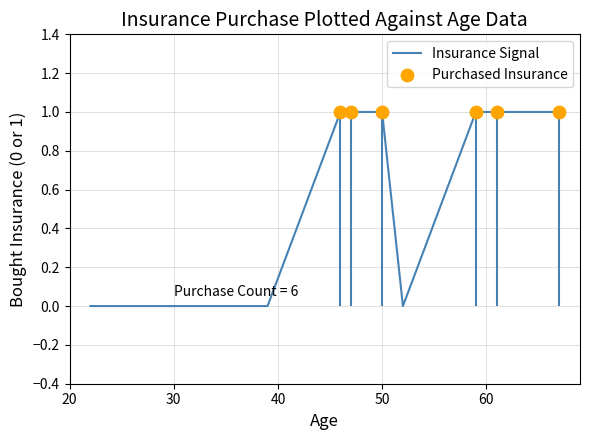

Which has a higher value, 50 or 39?

50